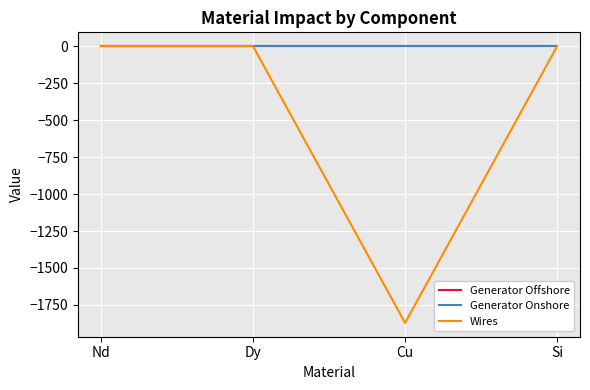

What is the sum of all Wires values?

-1871.3